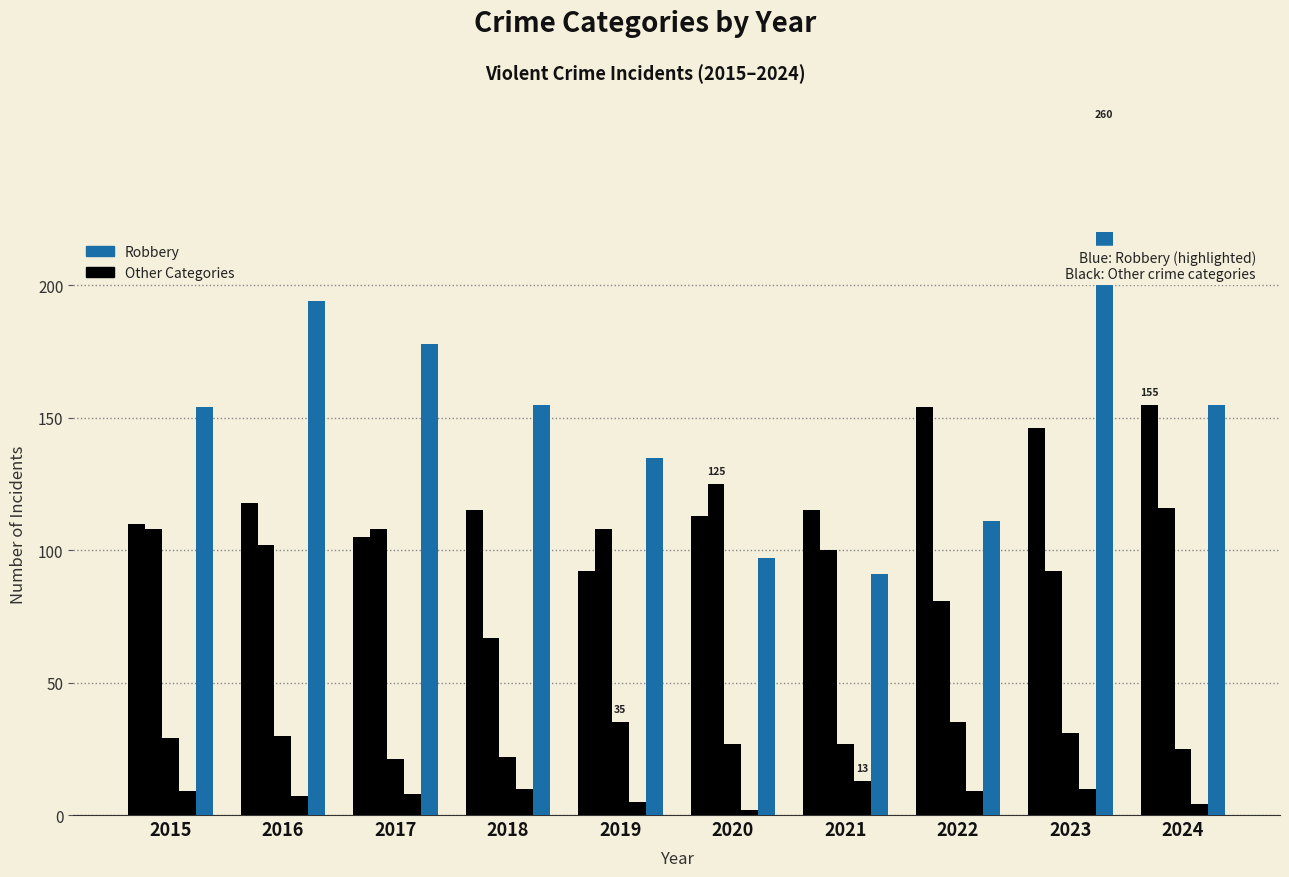

What is the value of the Criminal Sexual Assault bar at the 7th from the left?

27